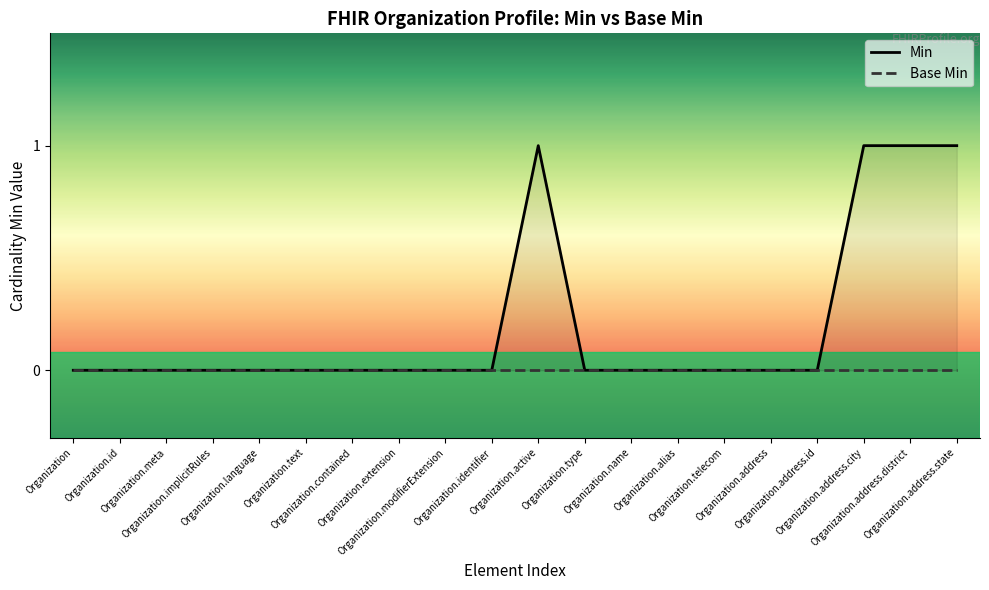

True or false: Min and Base Min cross at least once.

False